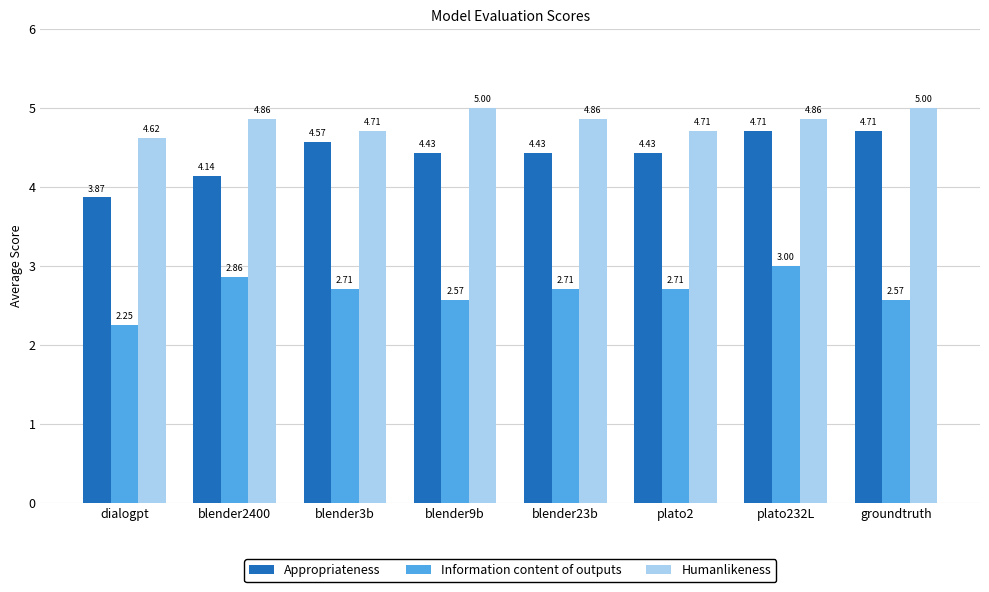

Is it true that Appropriateness equals 8.5 at plato232L?

False